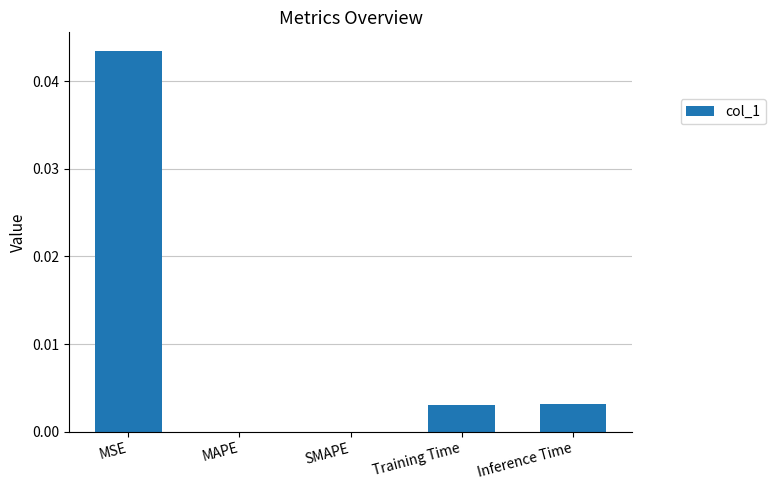

Count the number of data series in this chart.

1